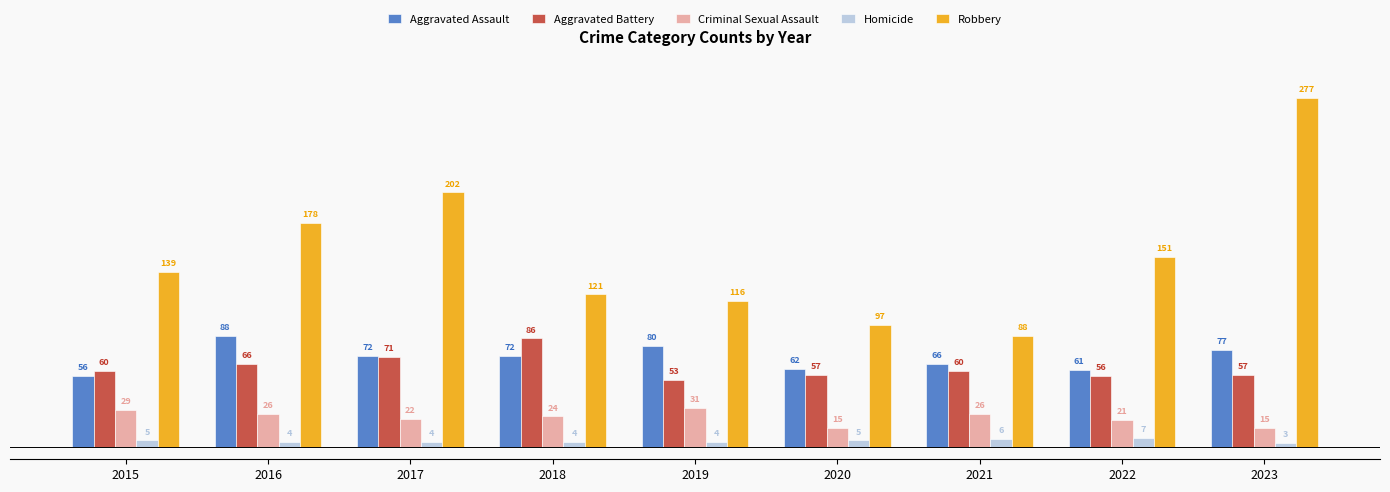

Reading left to right, transcribe all the data shown in this chart.

Aggravated Assault: 56	88	72	72	80	62	66	61	77
Aggravated Battery: 60	66	71	86	53	57	60	56	57
Criminal Sexual Assault: 29	26	22	24	31	15	26	21	15
Homicide: 5	4	4	4	4	5	6	7	3
Robbery: 139	178	202	121	116	97	88	151	277